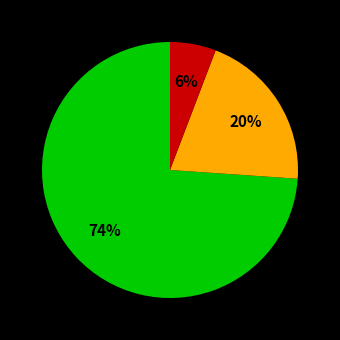

To the nearest percent, what is the average slice percentage?

33%